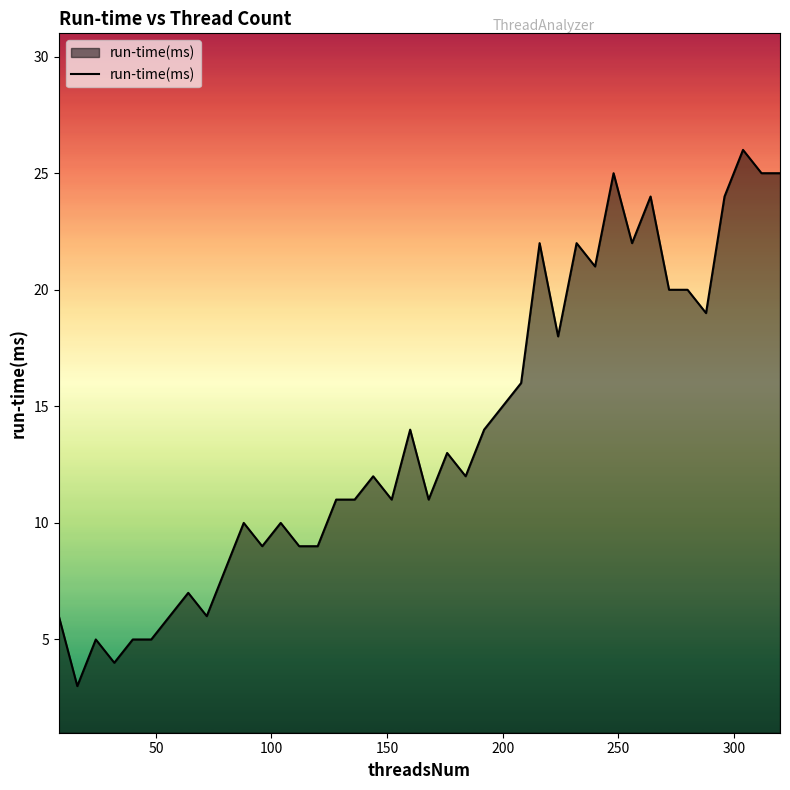

What is the difference between the maximum and minimum values?

23